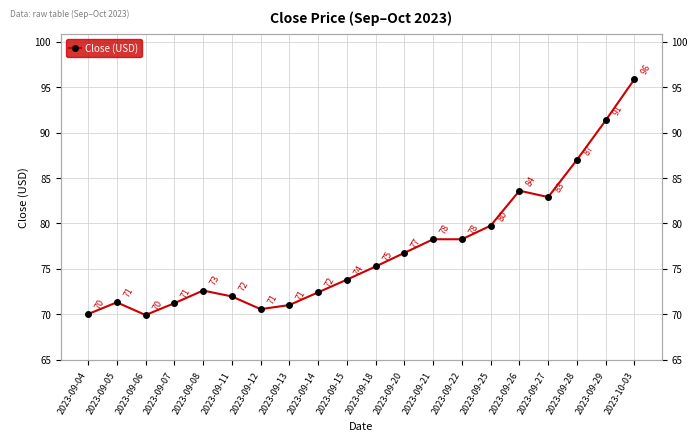

How many lines are shown in the chart?

1